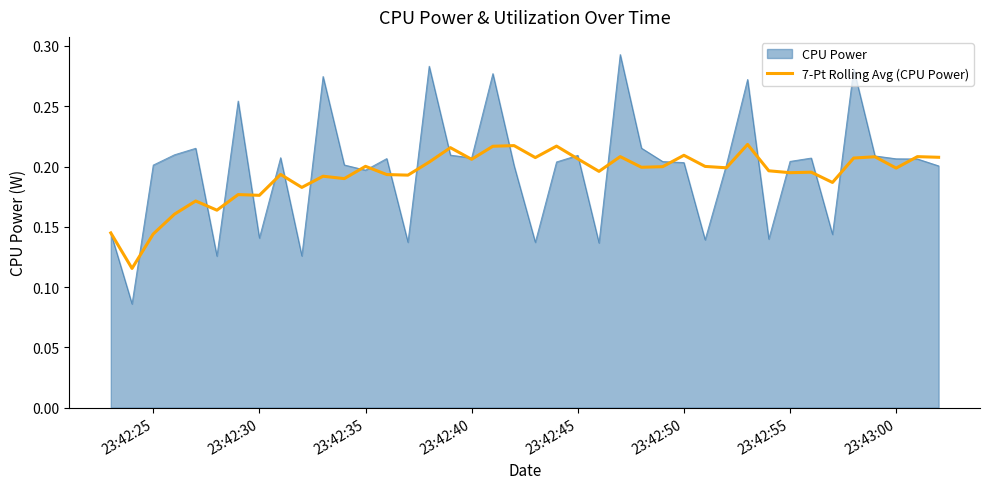

Which series has the largest range (max minus min)?

CPU Power